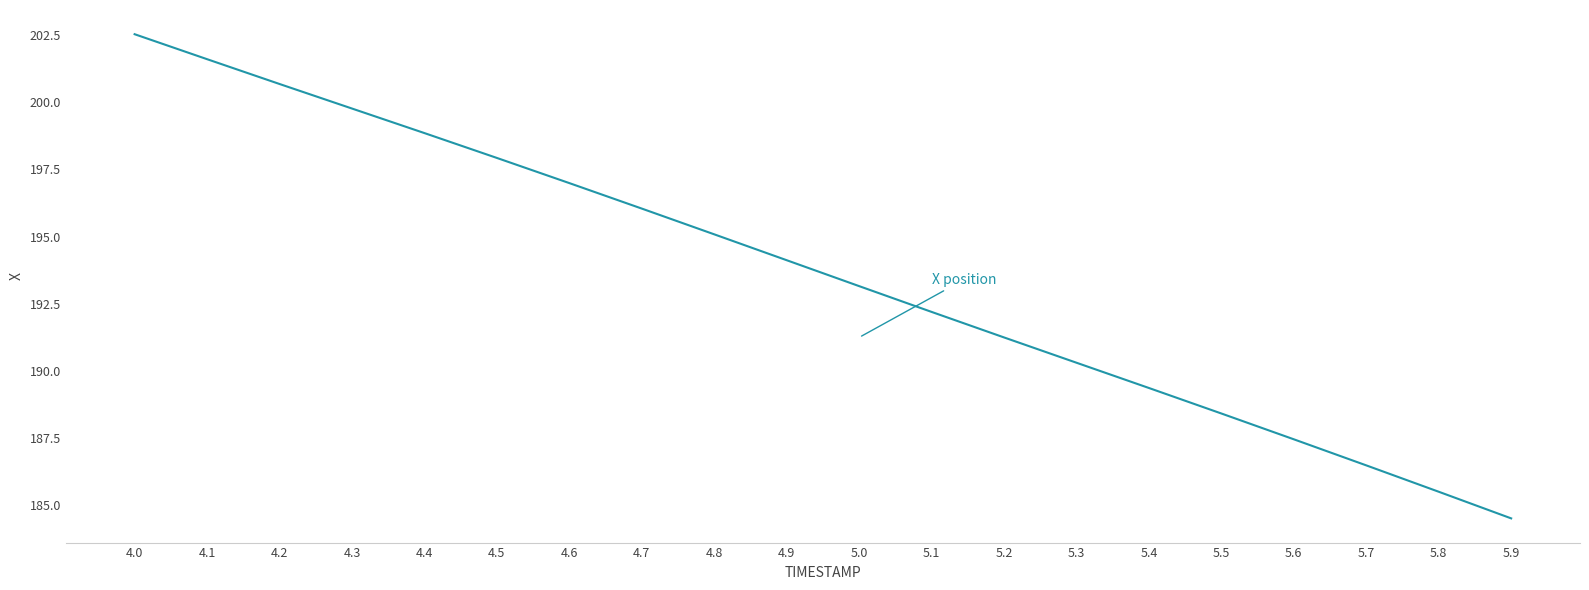

List the labels in order of value, smallest first.

5.9, 5.8, 5.7, 5.6, 5.5, 5.4, 5.3, 5.2, 5.1, 5.0, 4.9, 4.8, 4.7, 4.6, 4.5, 4.4, 4.3, 4.2, 4.1, 4.0